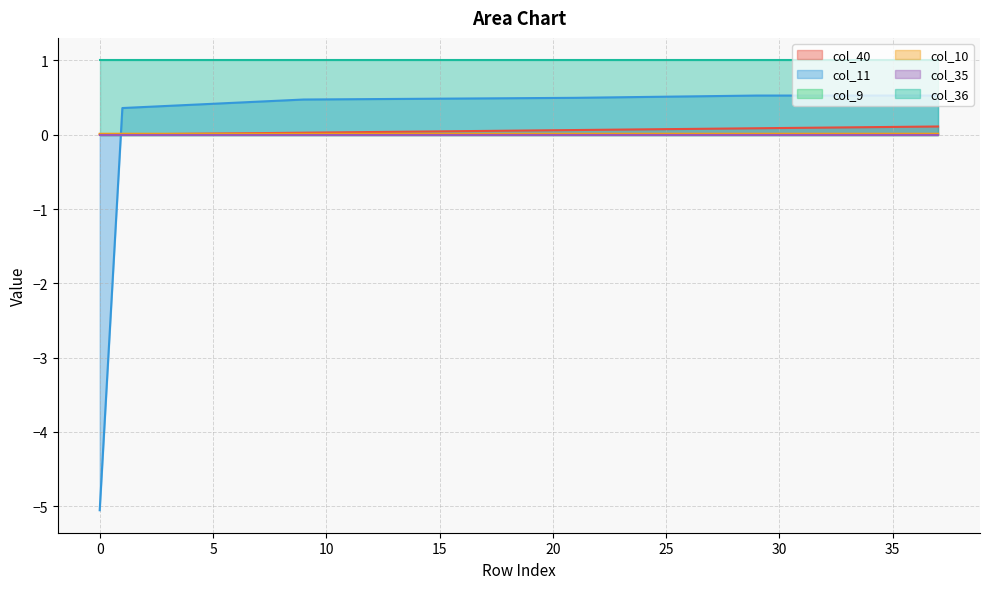

True or false: col_40 has more than 1 points higher than both neighbors.

False